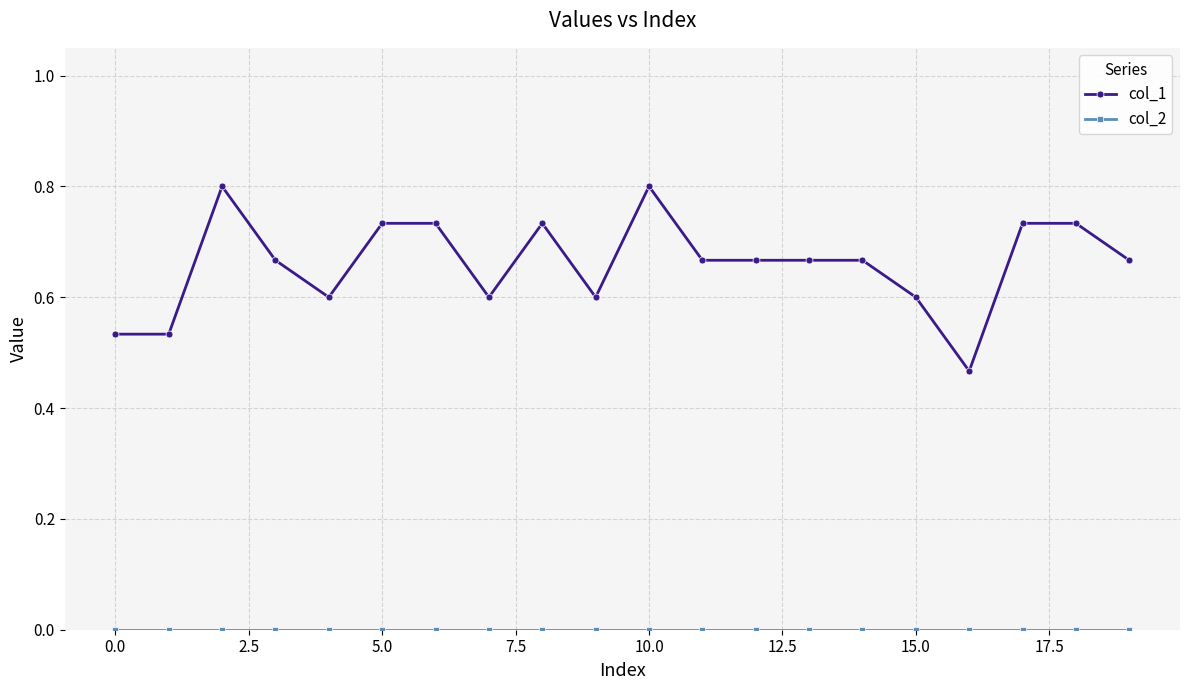

Which series has the largest total across all categories?

col_1